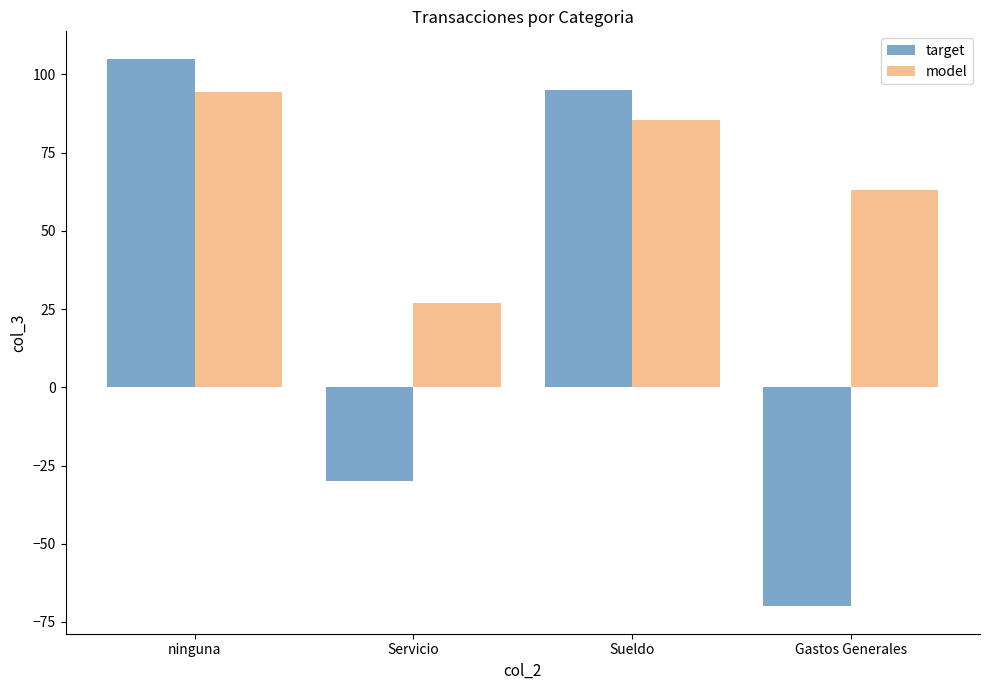

How many series are shown in this chart?

2